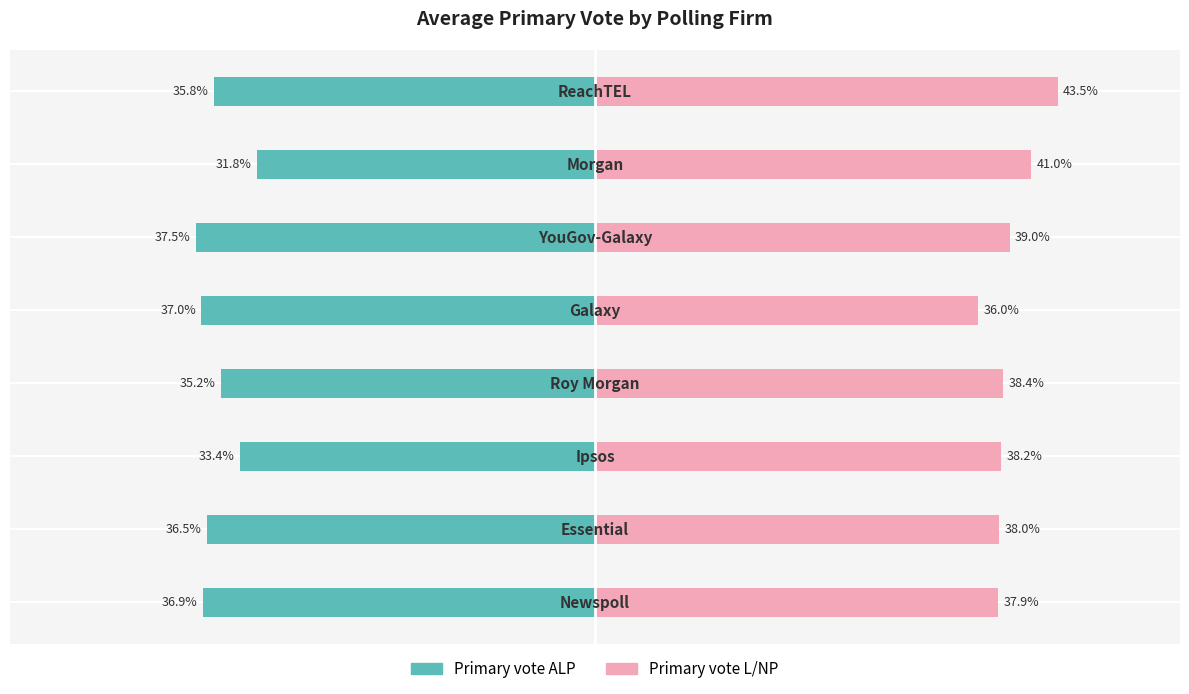

List the series in order of their overall mean, highest first.

Primary vote L/NP, Primary vote ALP